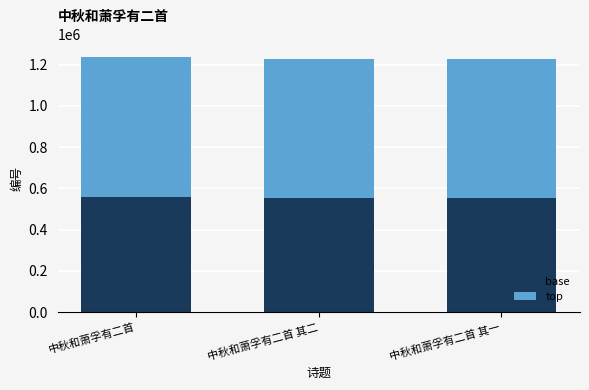

Is it true that base equals 552925.8 at 中秋和萧孚有二首 其二?

True